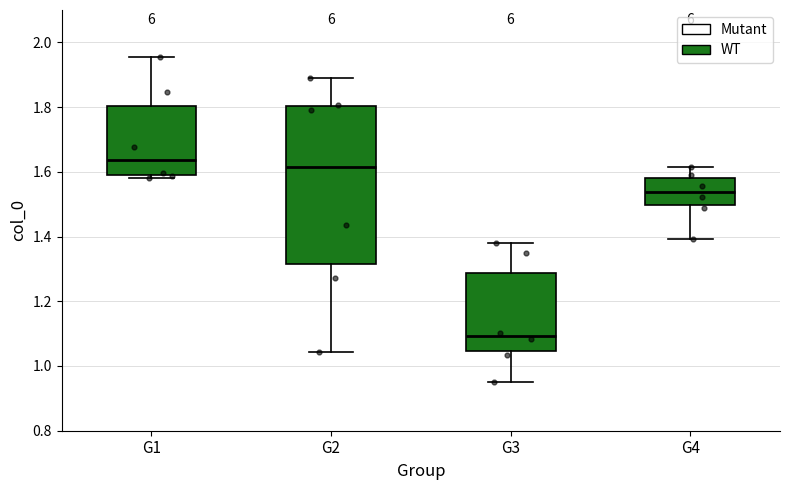

Where does the upper whisker of the box for G1 end on the y-axis? The values are not printed on the chart, so give them approximately, as read against the axis.

1.96